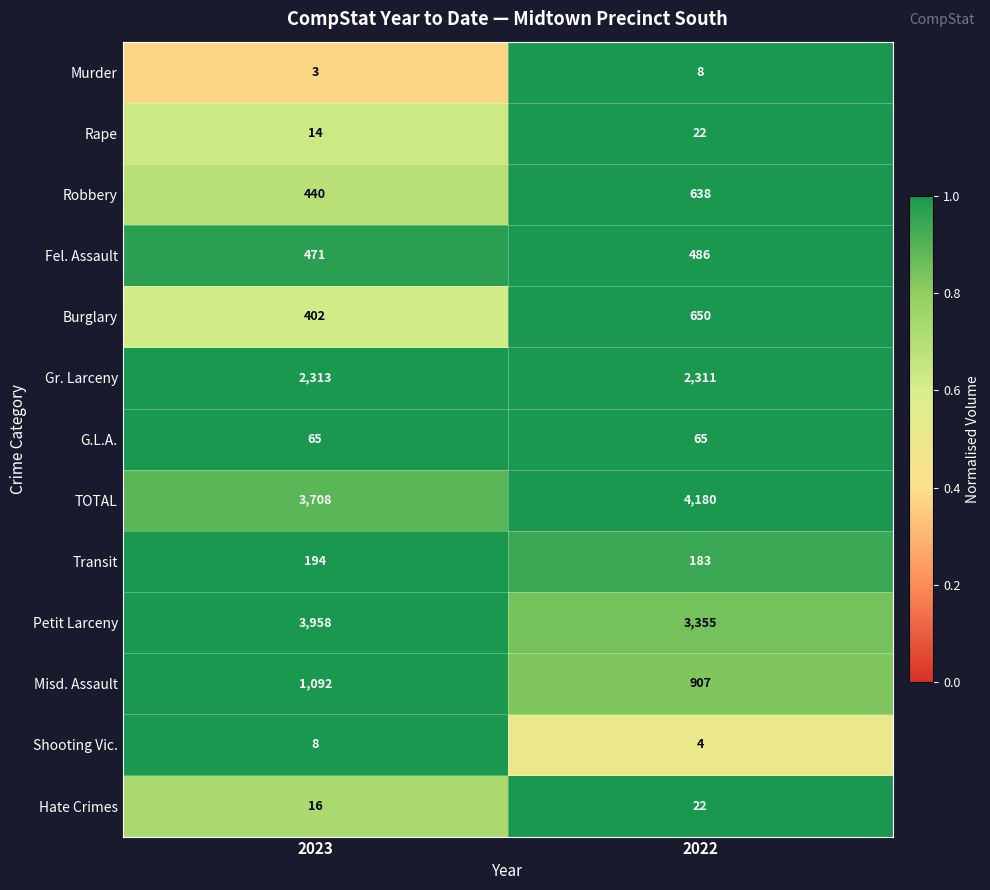

Is it true that Rape equals 24 at 2023?

False